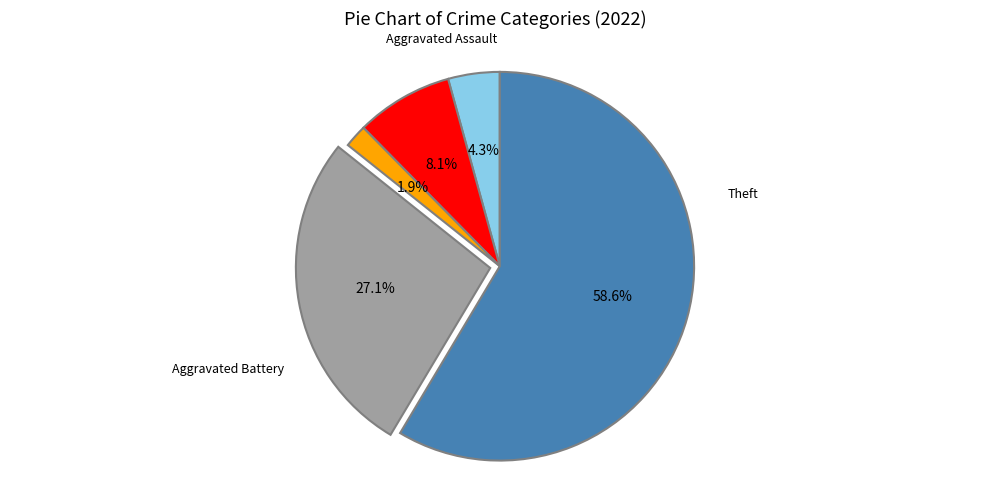

How many segments does this pie chart have?

5